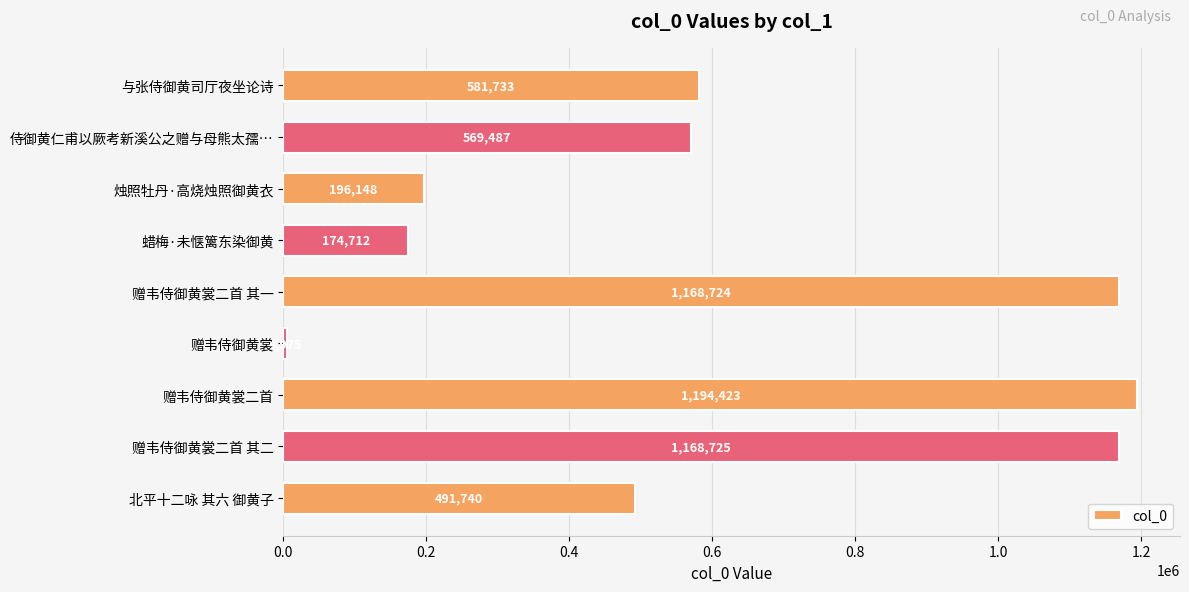

How many bars are there in total?

9